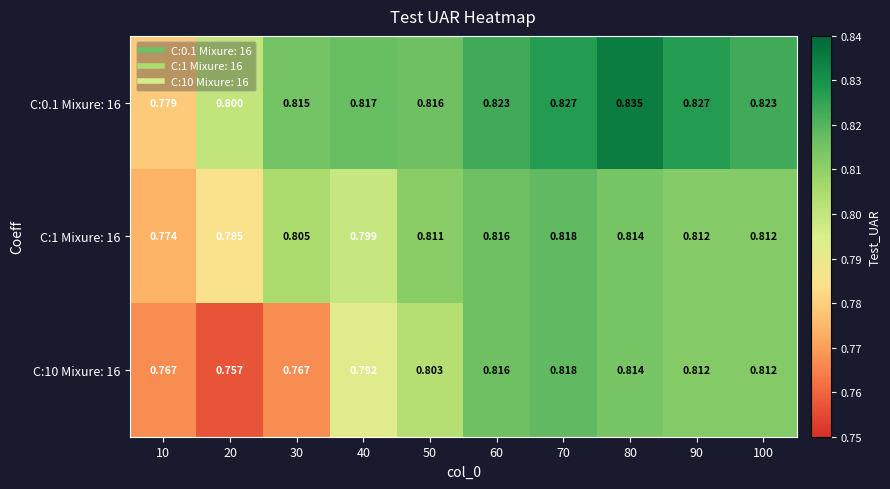

Is the value of C:10 Mixure: 16 at 100 greater than the value of C:1 Mixure: 16 at 50?

Yes